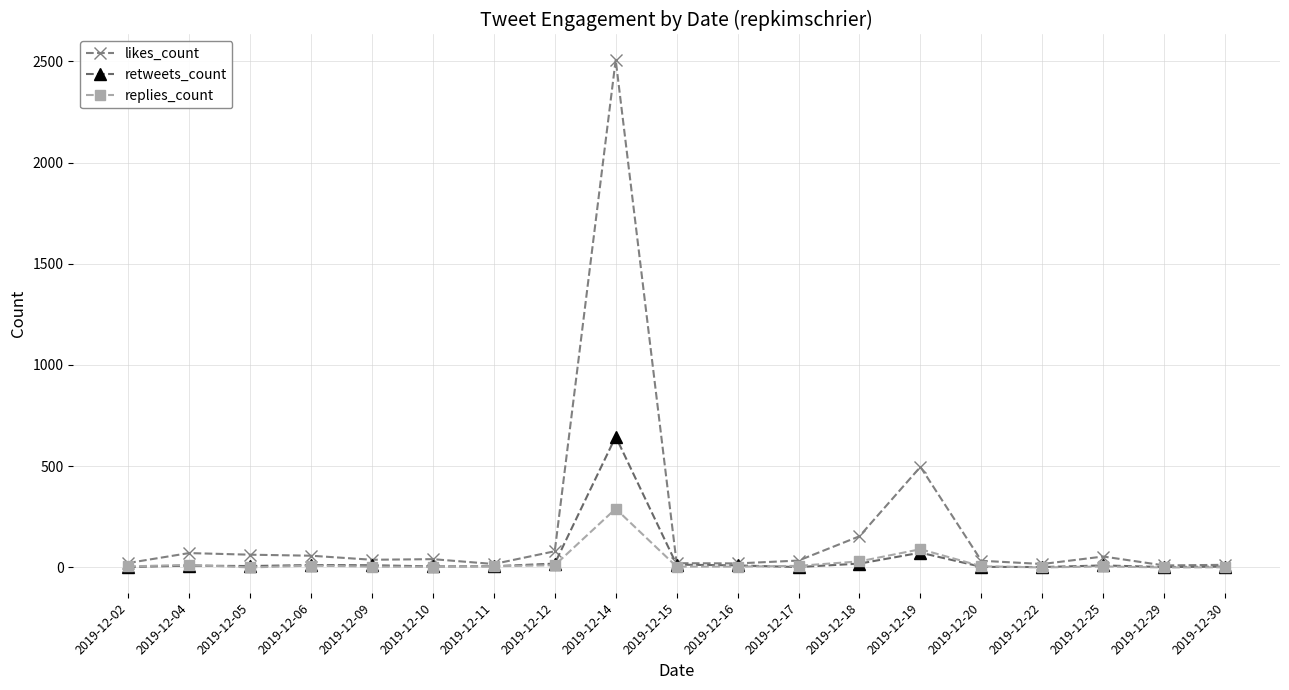

True or false: replies_count has more than 0 points higher than both neighbors.

True